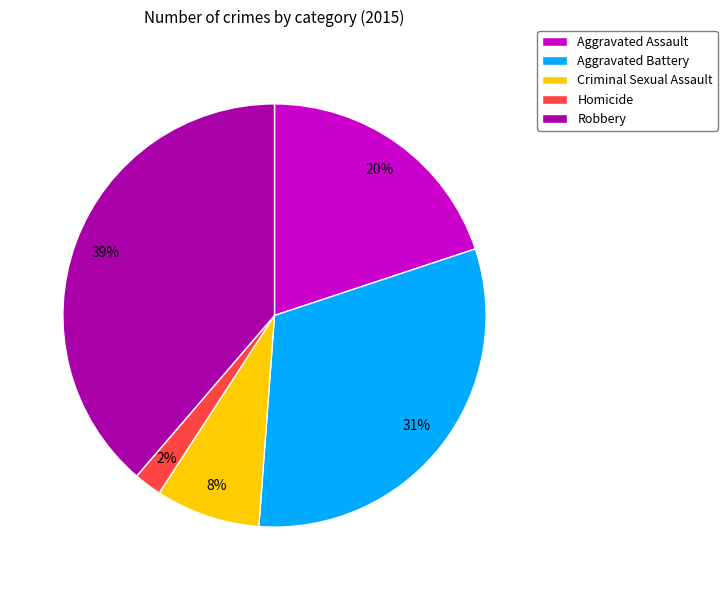

To the nearest percent, what percentage of the pie is Criminal Sexual Assault?

8%